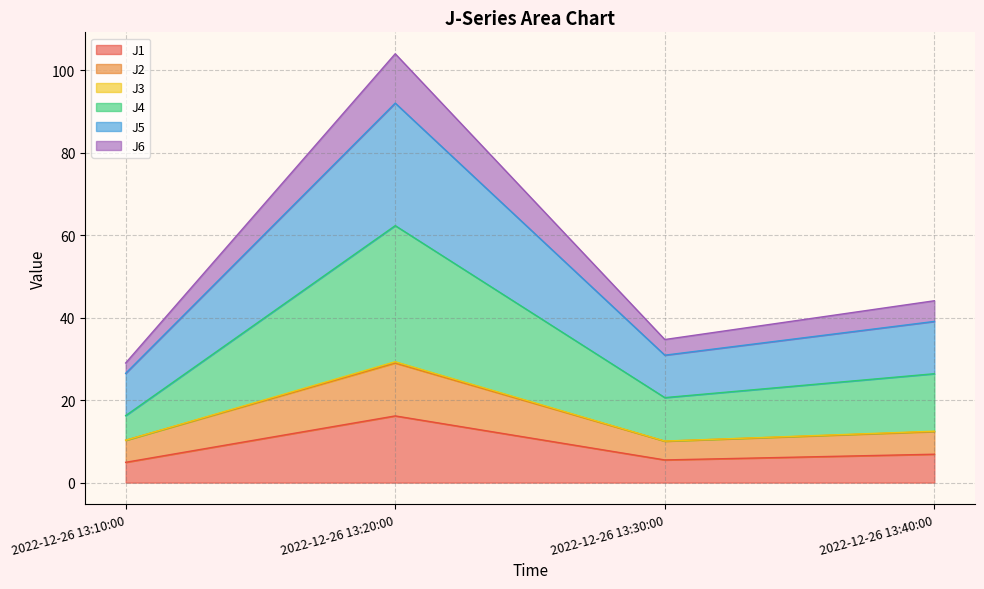

Which category has the lowest value in the J6 series?

2022-12-26 13:10:00